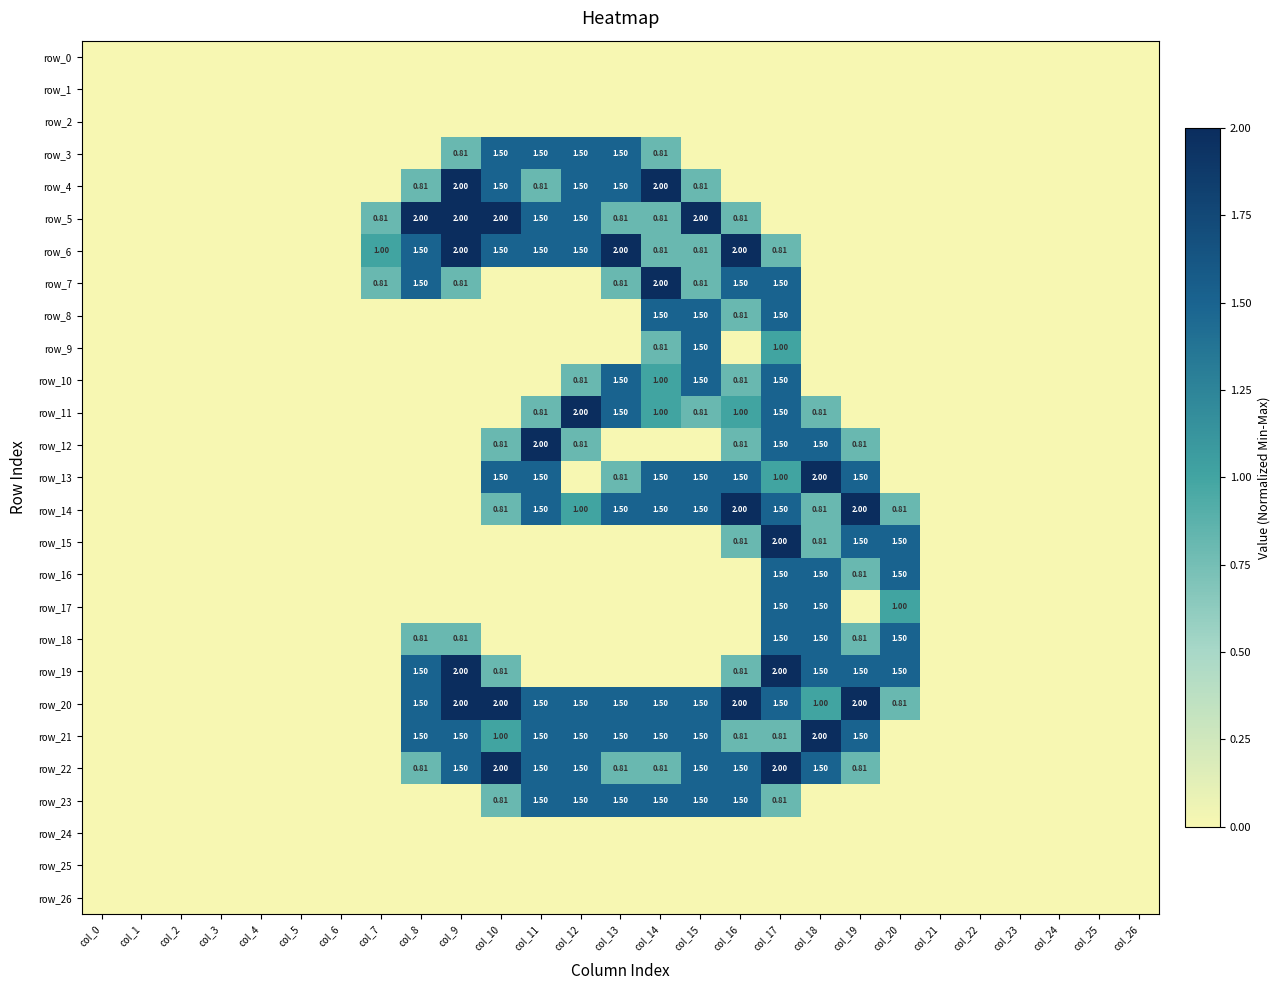

How many categories are shown in the chart?

27